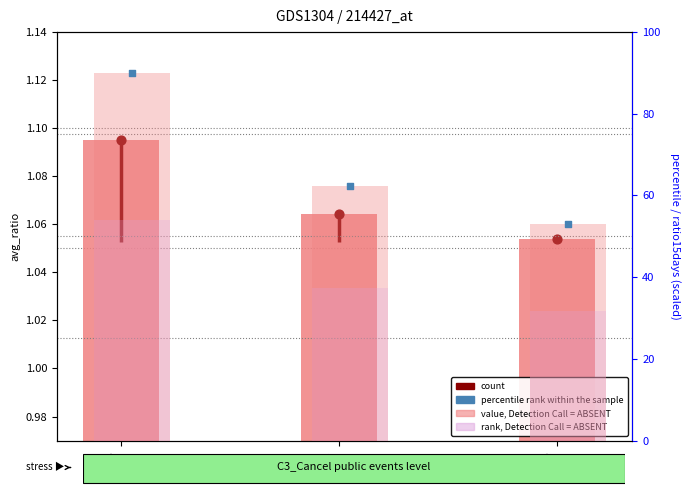

At how many categories does at least one series exceed 65?

1